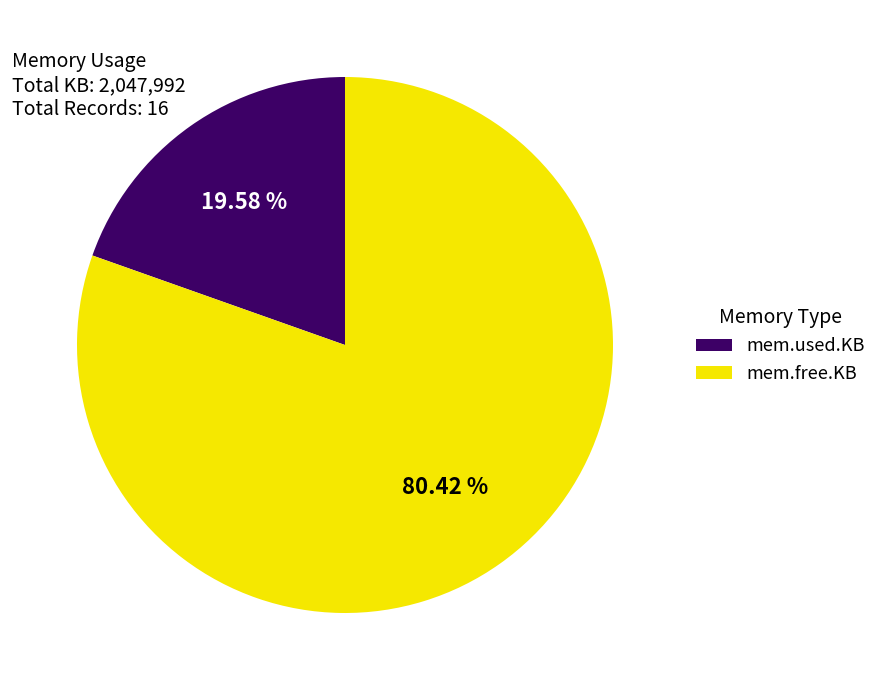

How many slices are in this pie chart?

2